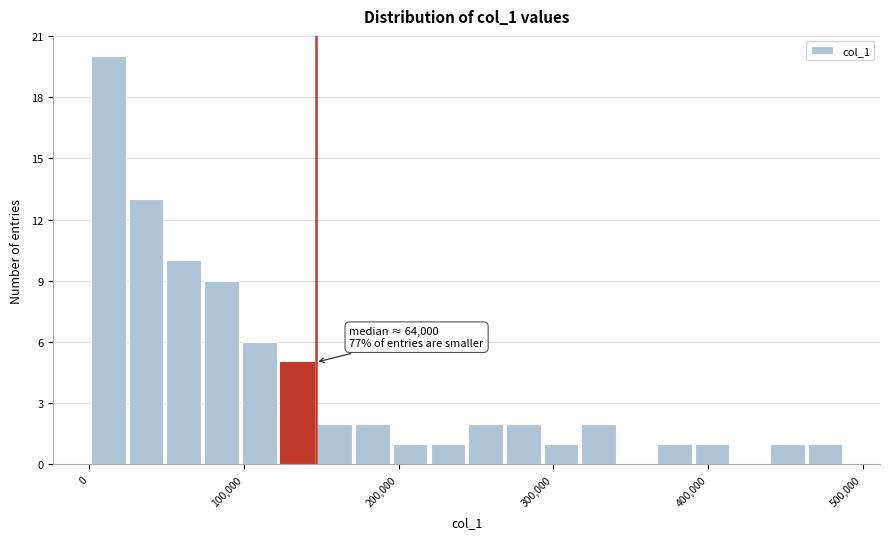

Around what value on the x-axis is the tallest bar? Give the approximate position of its centre, as read against the axis.

10000